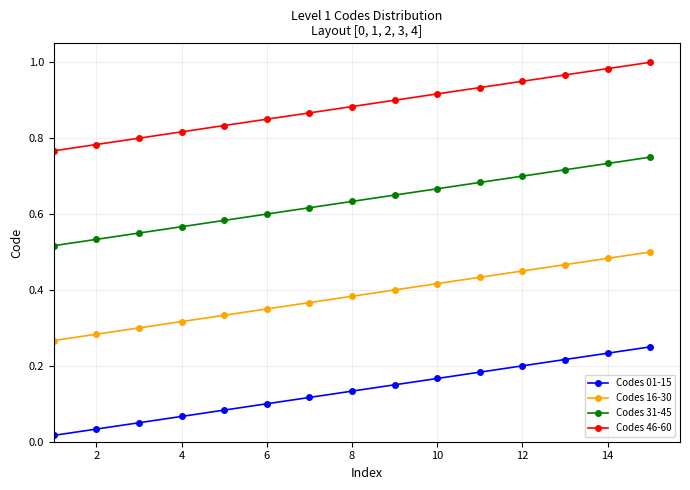

True or false: Codes 16-30 and Codes 31-45 cross at least once.

False